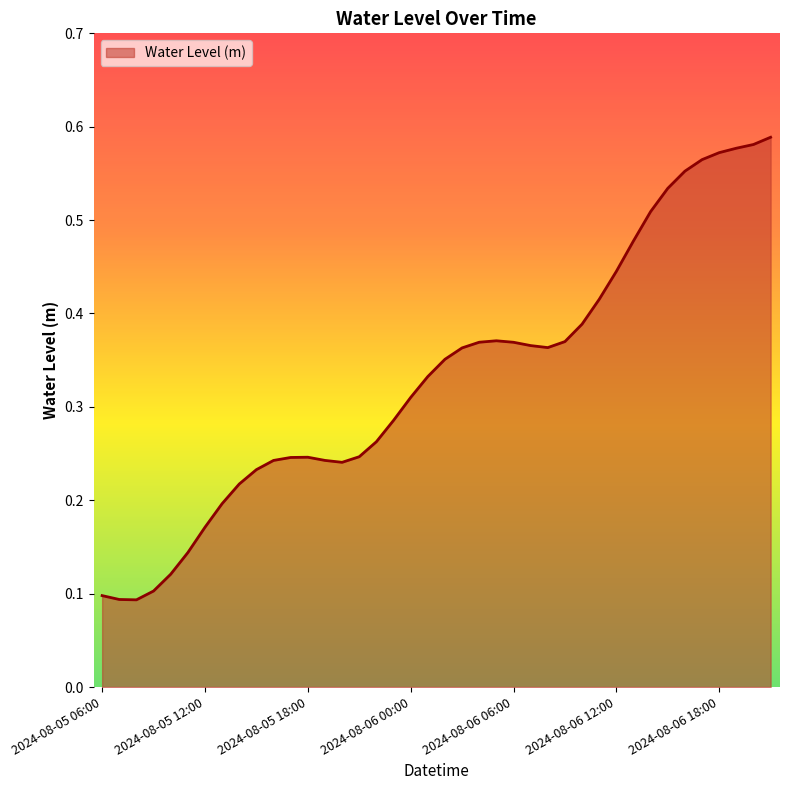

Where is the first local maximum?

2024-08-05 18:00